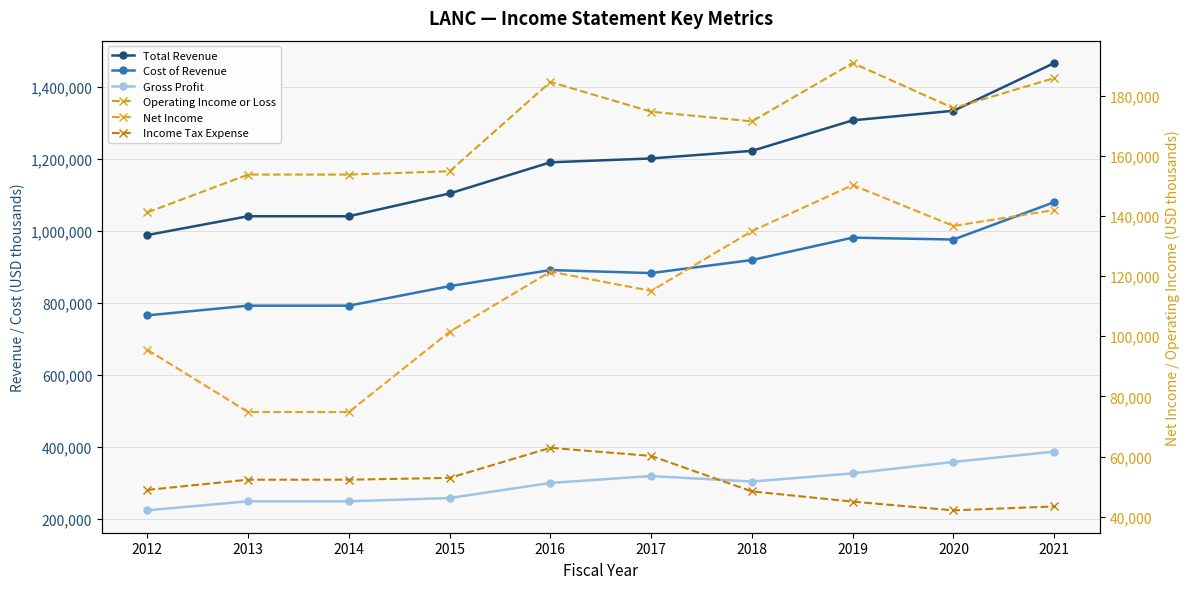

What is the difference between the Total Revenue values at 2012 and 2015?

115600